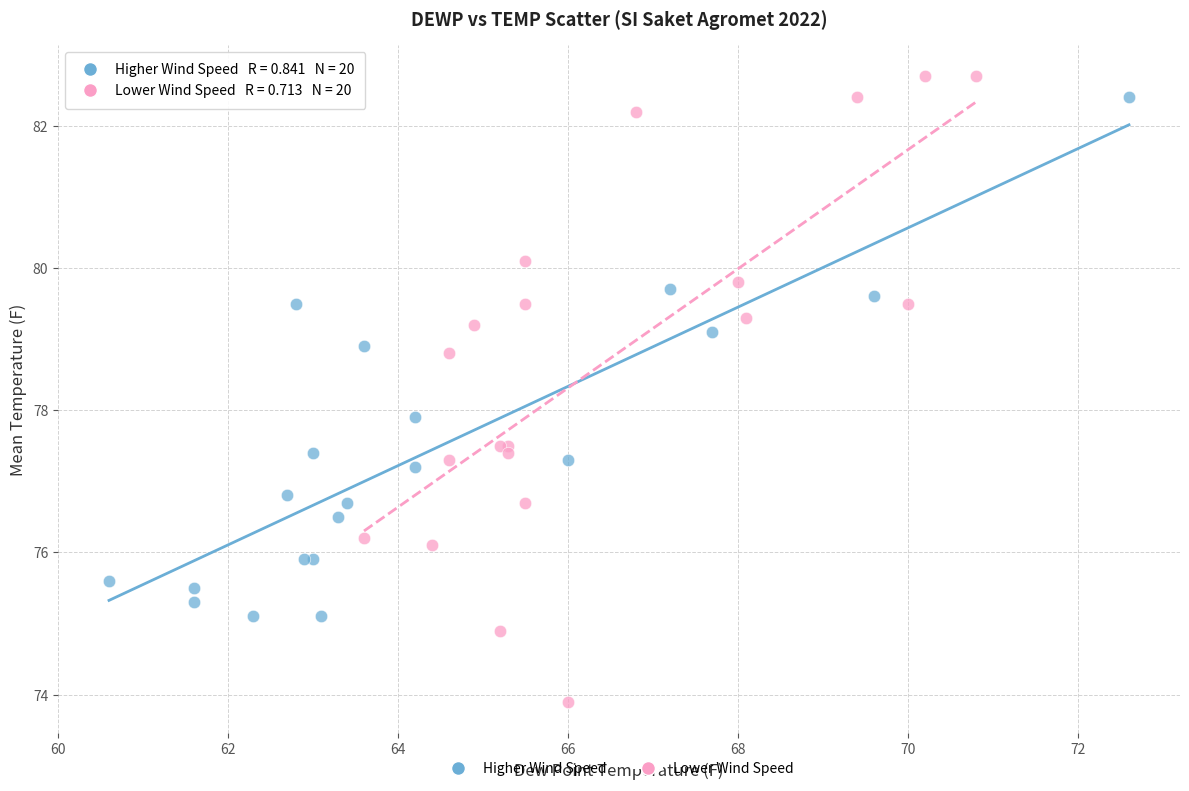

Which series reaches the maximum Y coordinate?

Lower Wind Speed